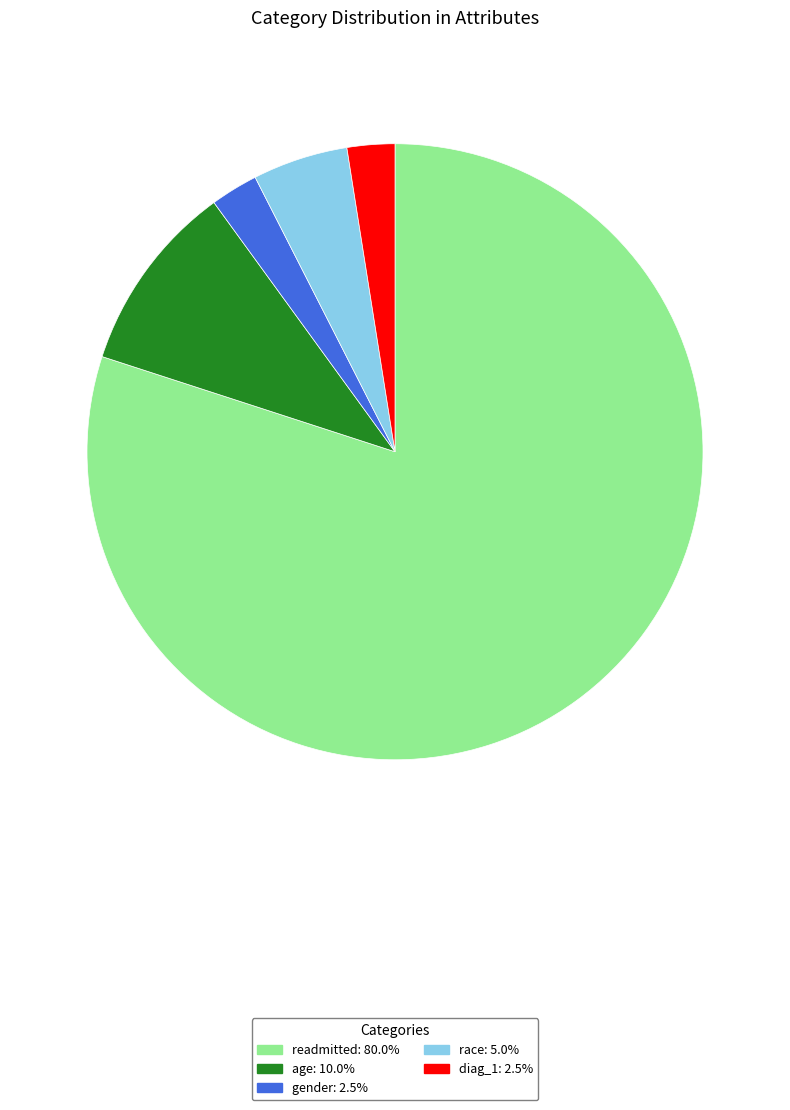

How many segments does this pie chart have?

5